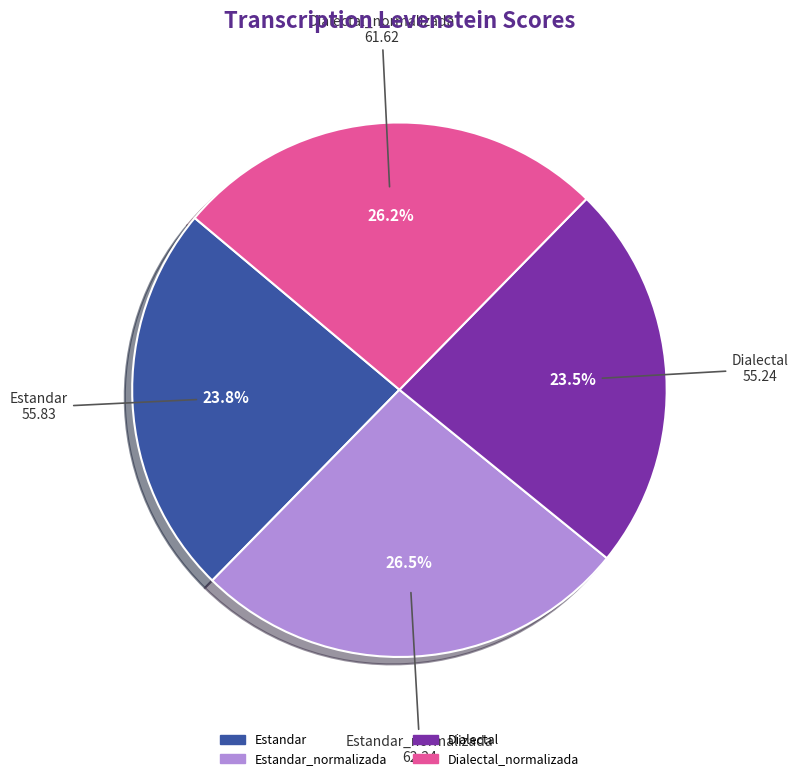

Is there a majority slice in this chart?

No